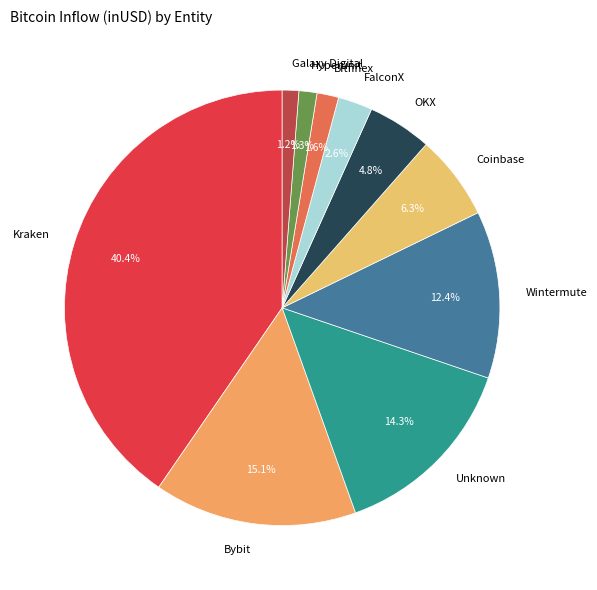

Which has a higher value, FalconX or OKX?

OKX